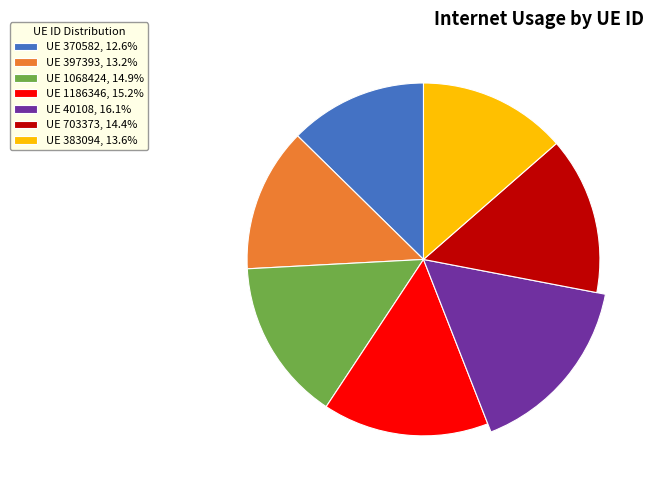

Which slice is the smallest?

370582